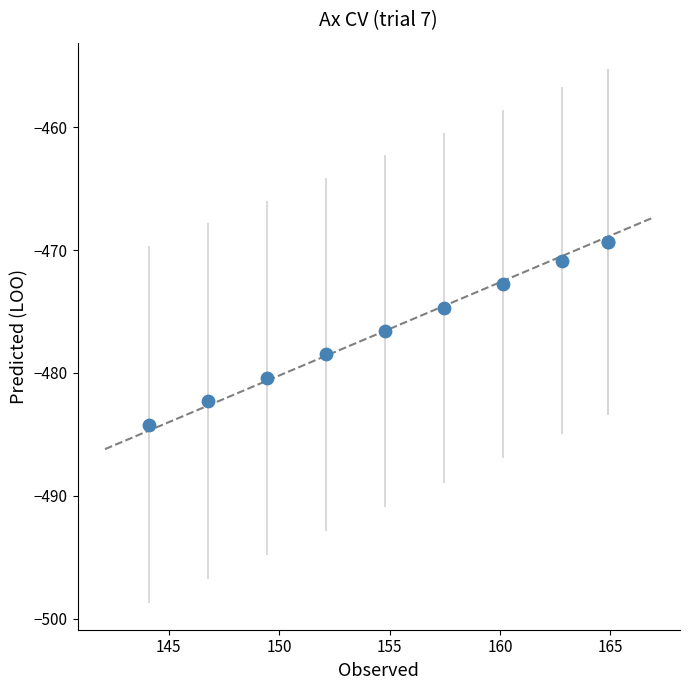

What Y value in the scatter plot is closest to -476?

-476.6